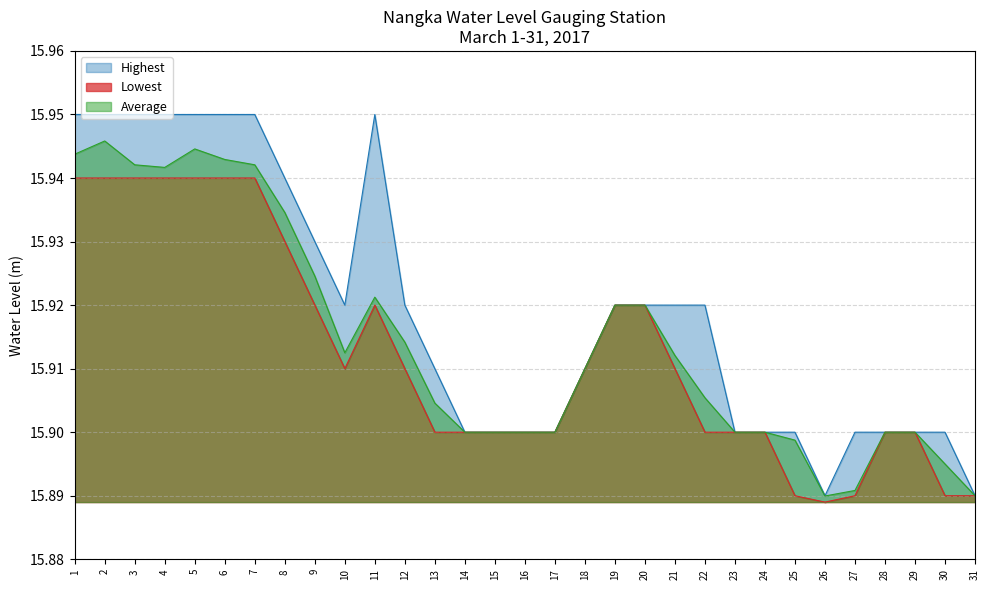

At 2, list the series in order from smallest to largest.

Lowest, Average, Highest